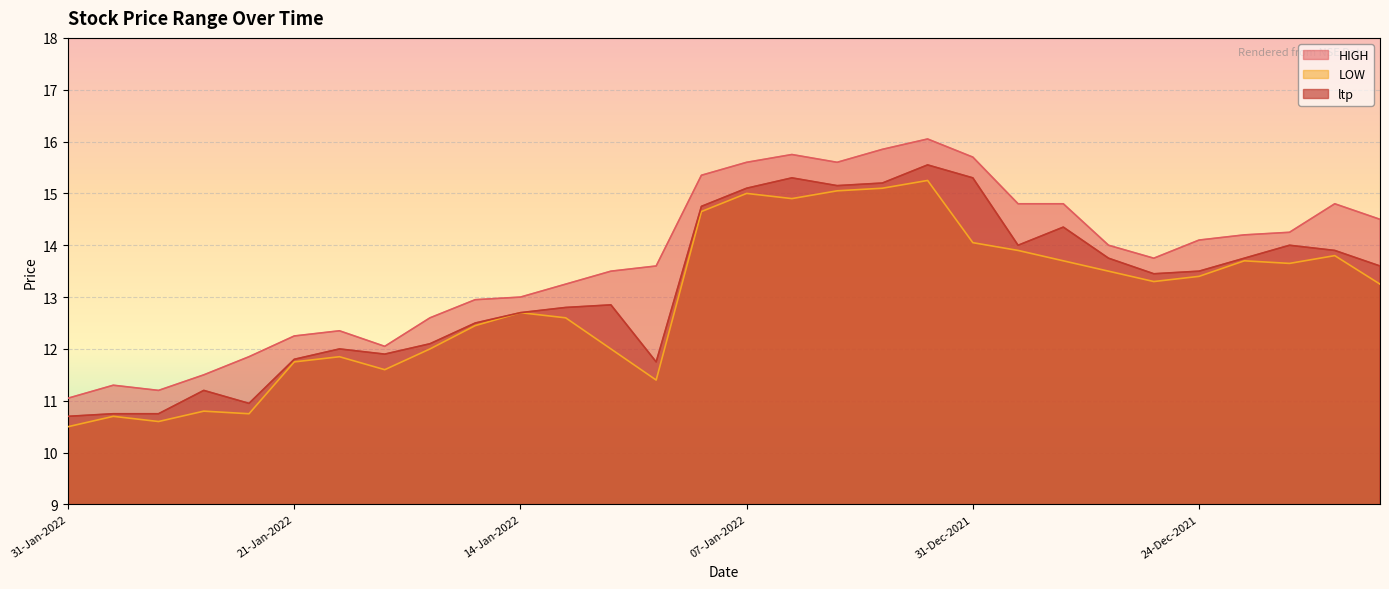

Rank the series by their maximum value, from highest to lowest.

HIGH, ltp, LOW